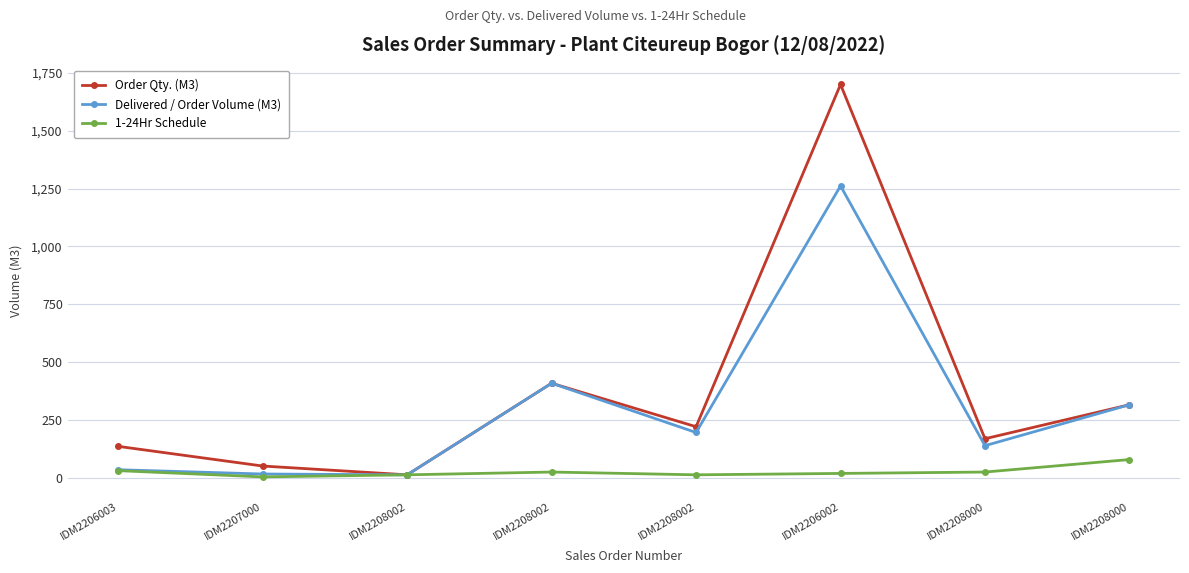

At which label does Order Qty. (M3) reach its peak?

IDM2206002